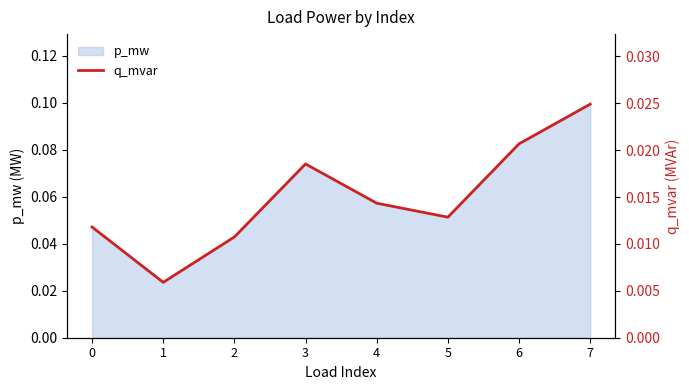

List the labels in order of value, smallest first.

1, 2, 0, 5, 4, 3, 6, 7